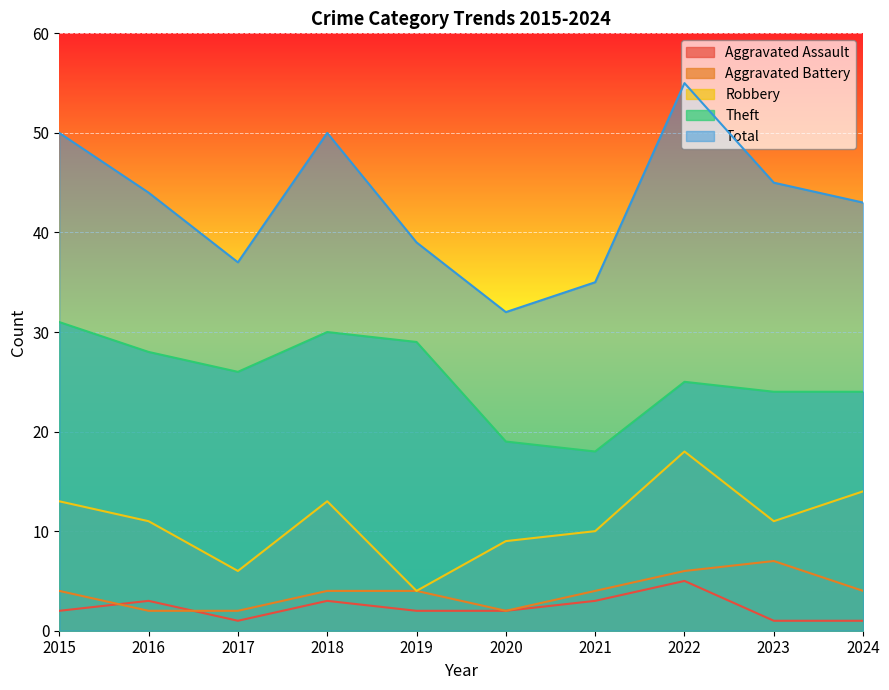

How many data points does each series have?

10